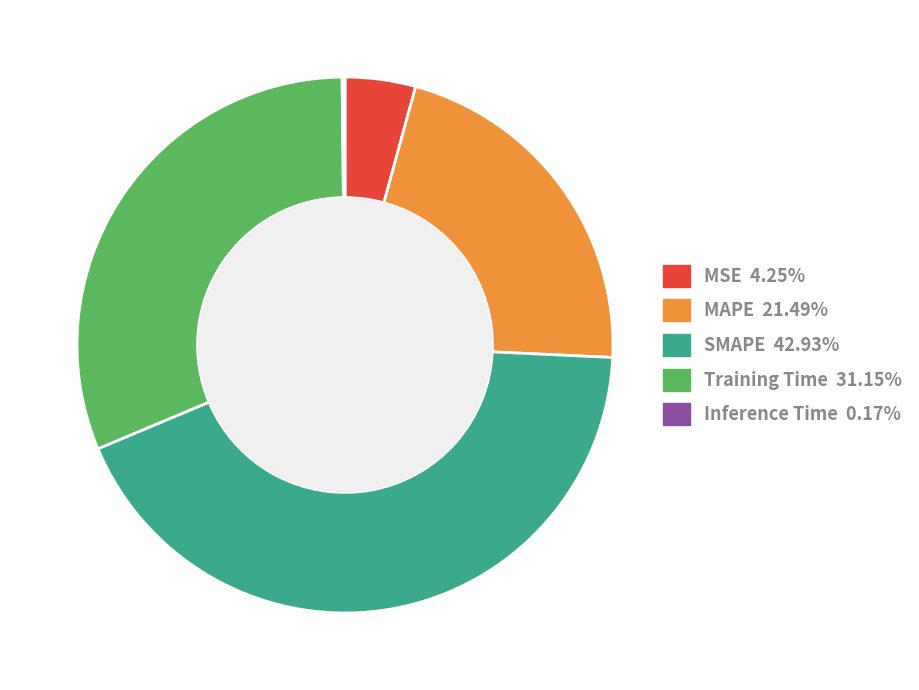

Is there any slice that represents more than half of the pie?

No